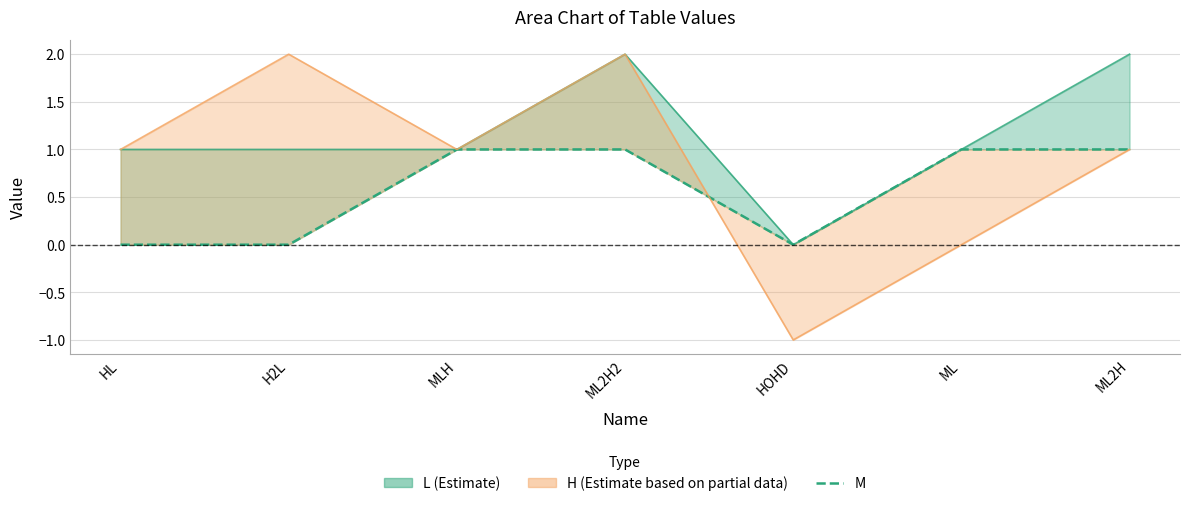

Count the number of categories in the chart.

7